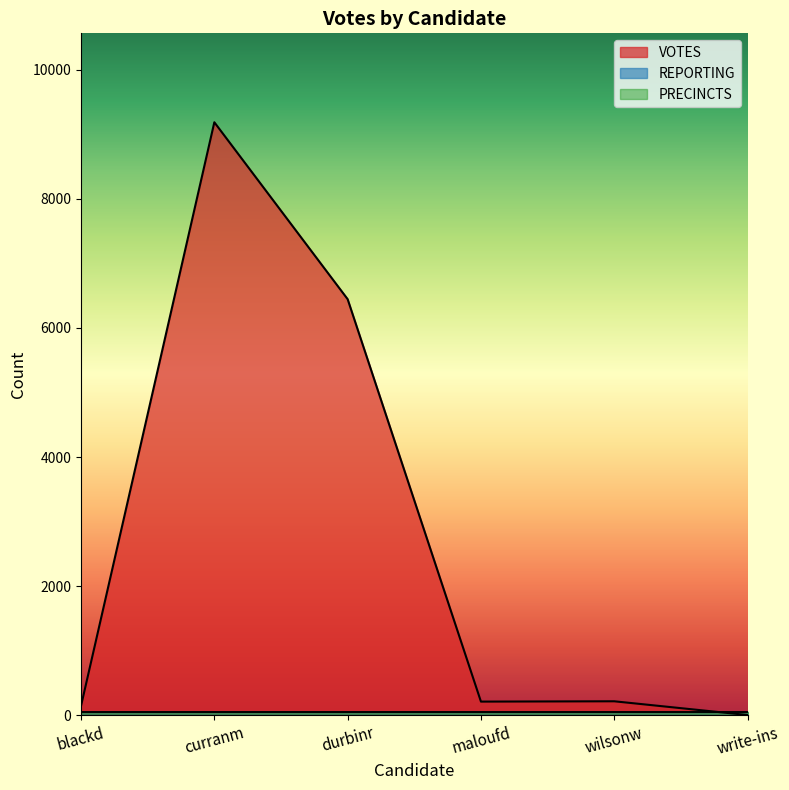

Between maloufd and write-ins, which is larger?

maloufd